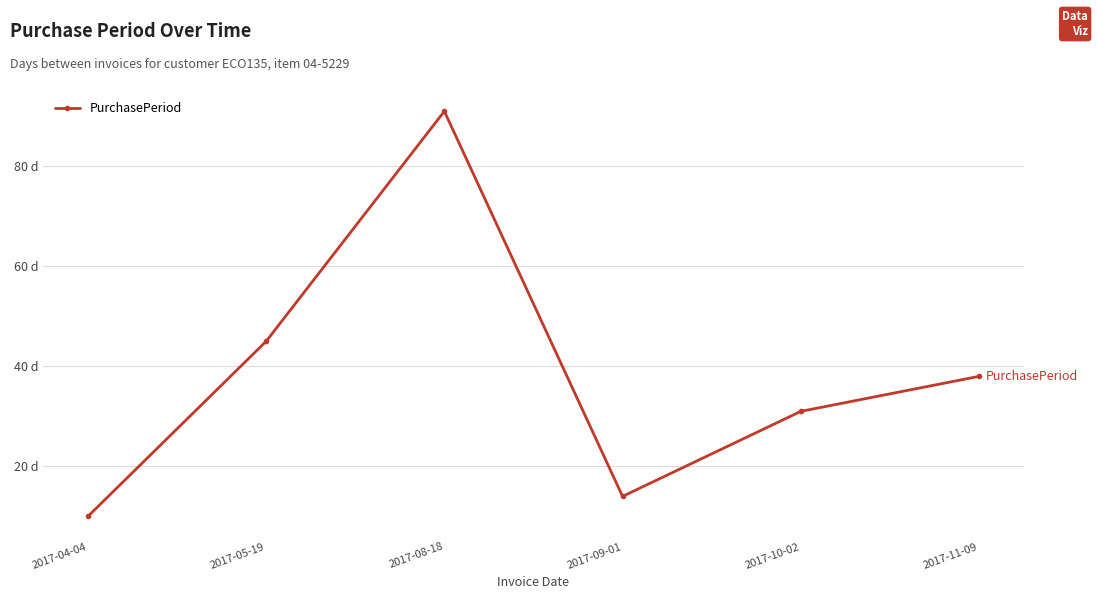

List the labels in order of value, largest first.

2017-08-18, 2017-05-19, 2017-11-09, 2017-10-02, 2017-09-01, 2017-04-04